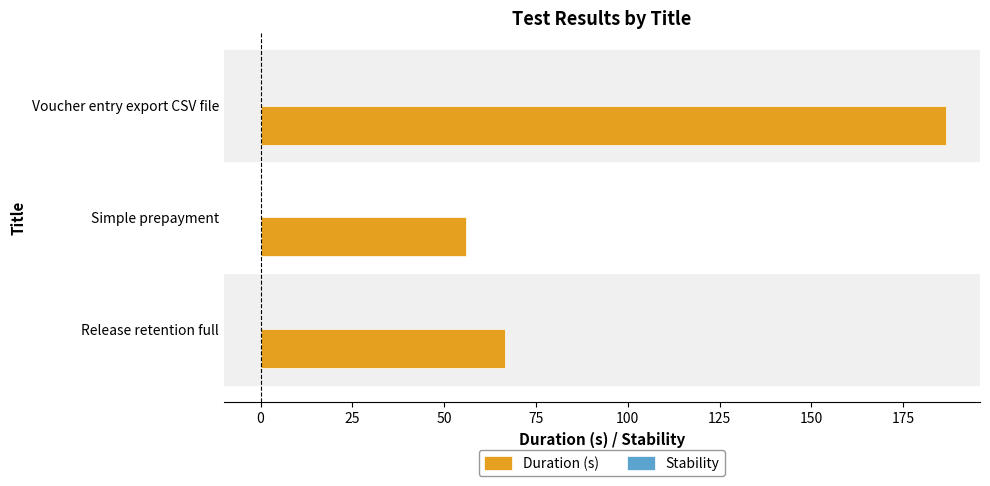

What value does the data have at Release retention full?

66.4